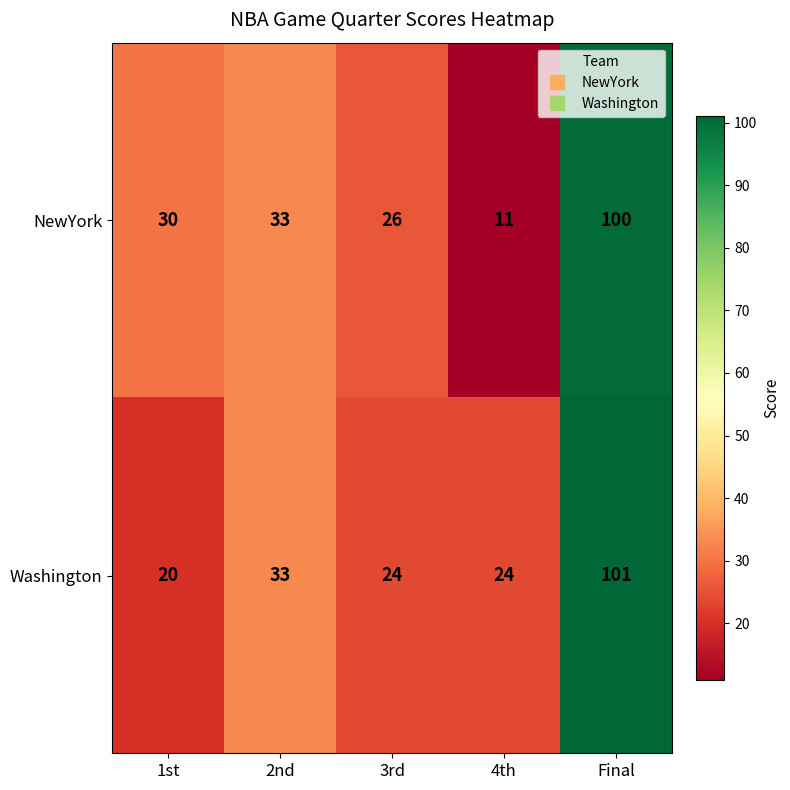

Which series changed the most between 1st and Final?

Washington